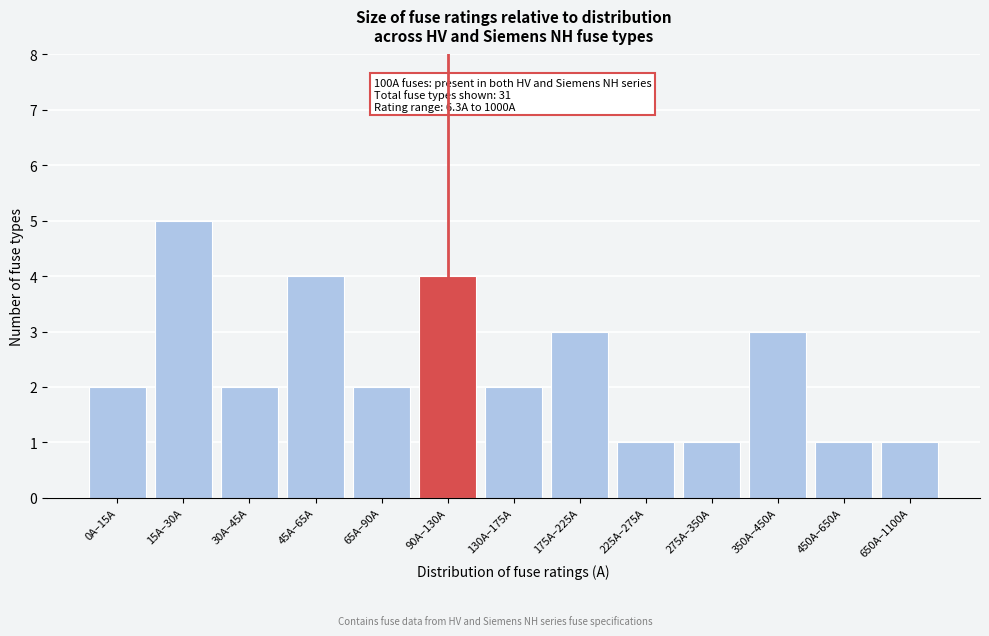

Reading left to right, extract all data points from this chart.

0A–15A=2	15A–30A=5	30A–45A=2	45A–65A=4	65A–90A=2	90A–130A=4	130A–175A=2	175A–225A=3	225A–275A=1	275A–350A=1	350A–450A=3	450A–650A=1	650A–1100A=1